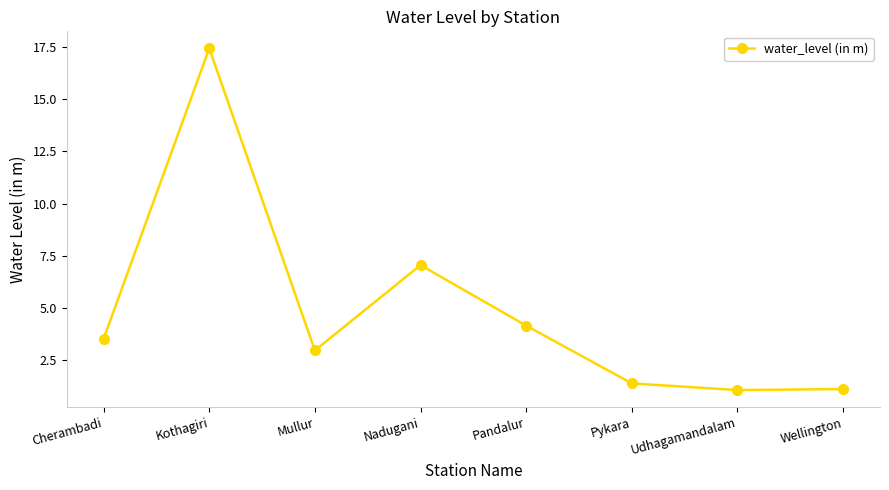

How many categories are shown in the chart?

8